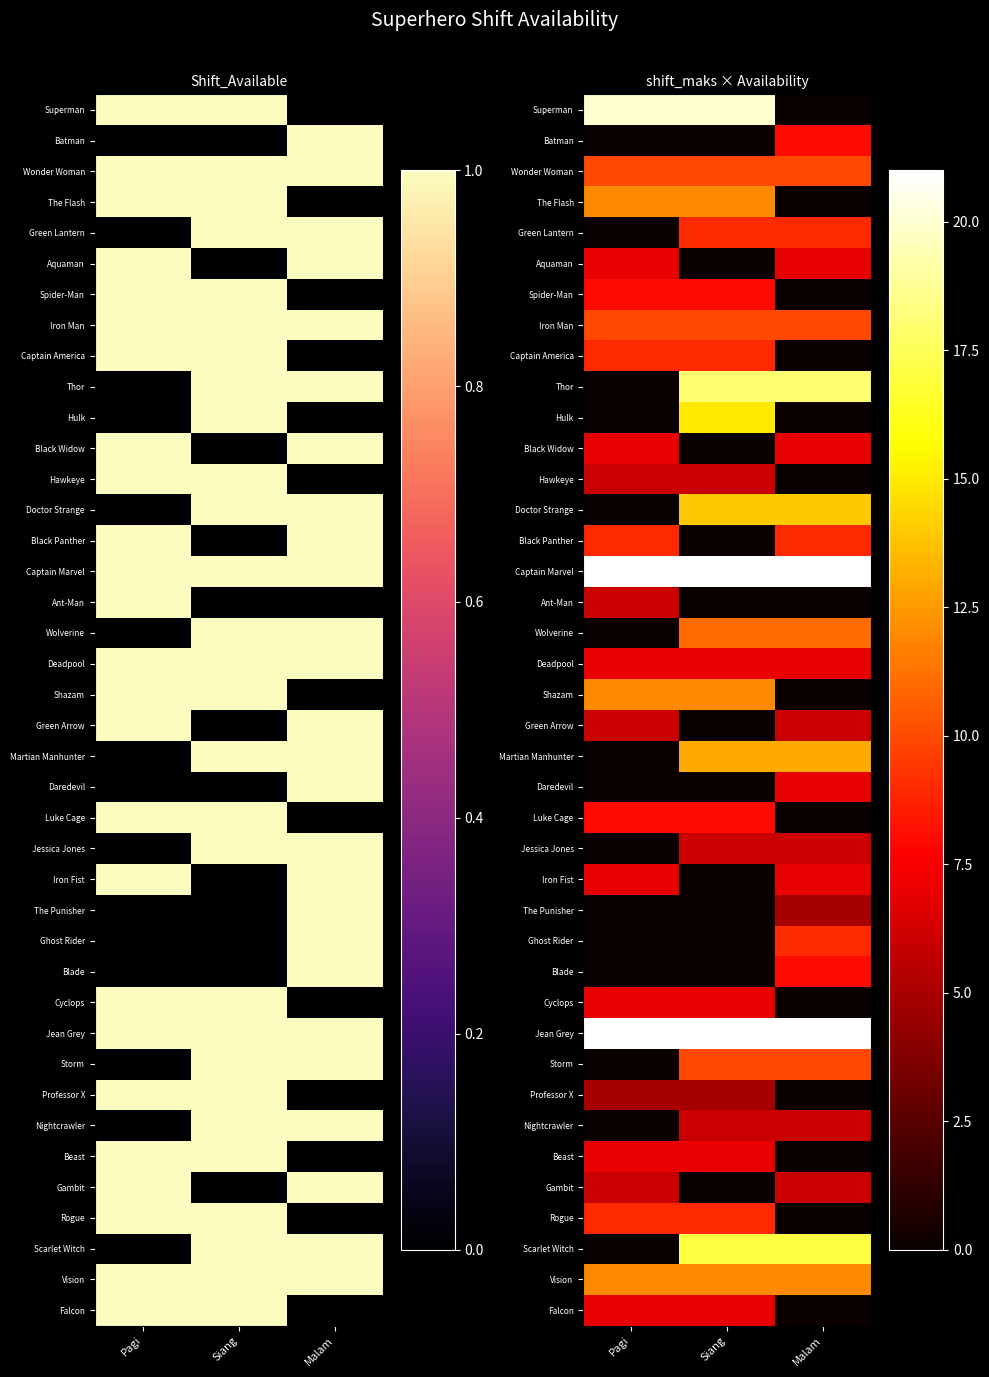

List the series in order of their peak value, lowest first.

The Punisher, Professor X, Hawkeye, Ant-Man, Green Arrow, Jessica Jones, Nightcrawler, Gambit, Aquaman, Black Widow, Deadpool, Daredevil, Iron Fist, Cyclops, Beast, Falcon, Batman, Spider-Man, Luke Cage, Blade, Green Lantern, Captain America, Black Panther, Ghost Rider, Rogue, Wonder Woman, Iron Man, Storm, Wolverine, The Flash, Shazam, Vision, Martian Manhunter, Doctor Strange, Hulk, Scarlet Witch, Thor, Superman, Captain Marvel, Jean Grey